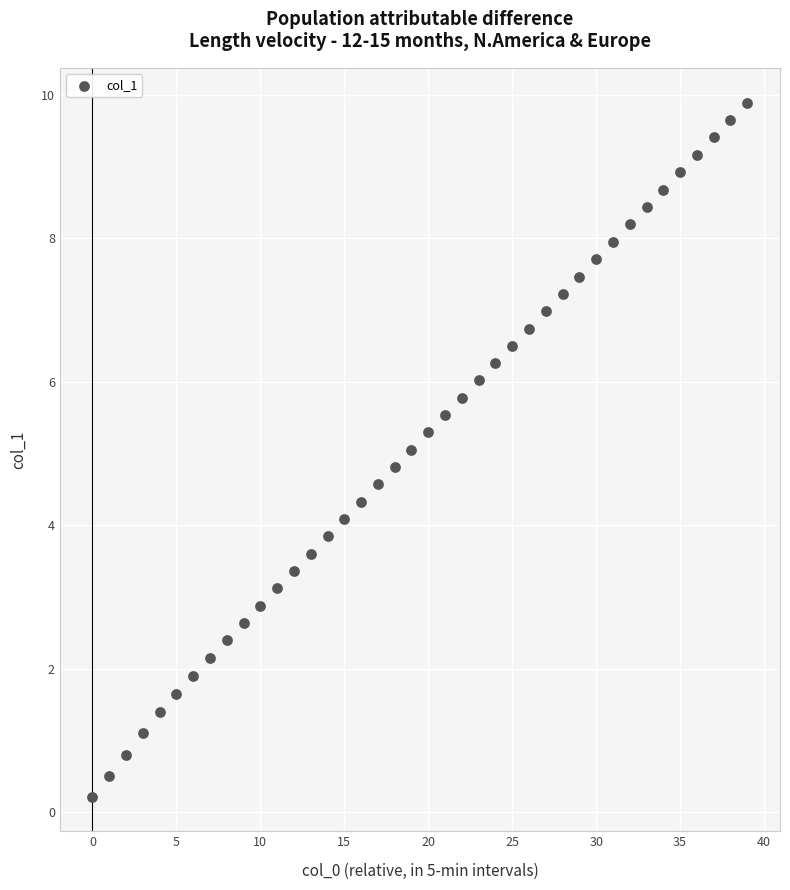

What is the range of Y values (max minus min)?

9.7